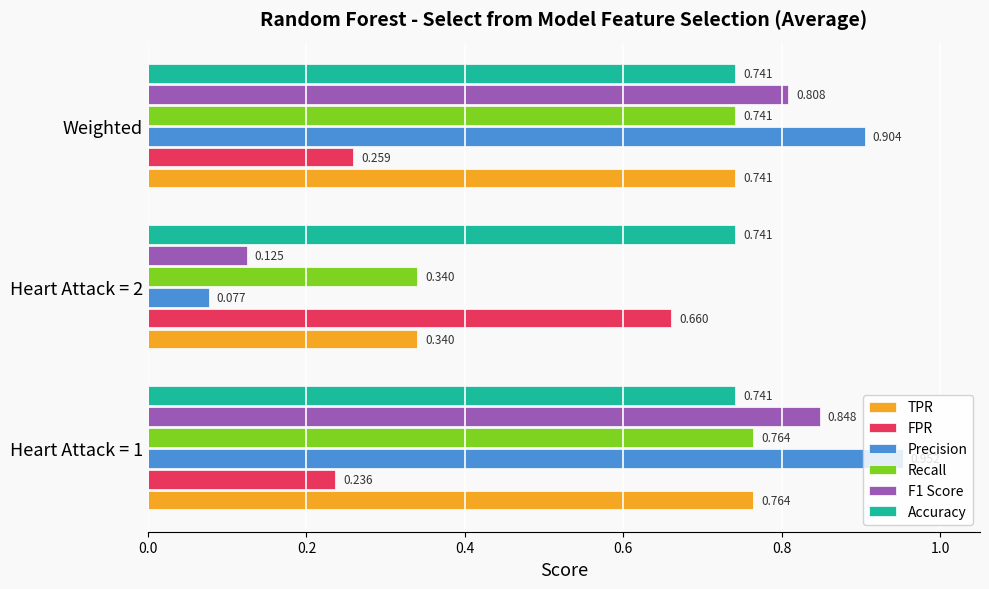

Which series has the largest range (max minus min)?

Precision